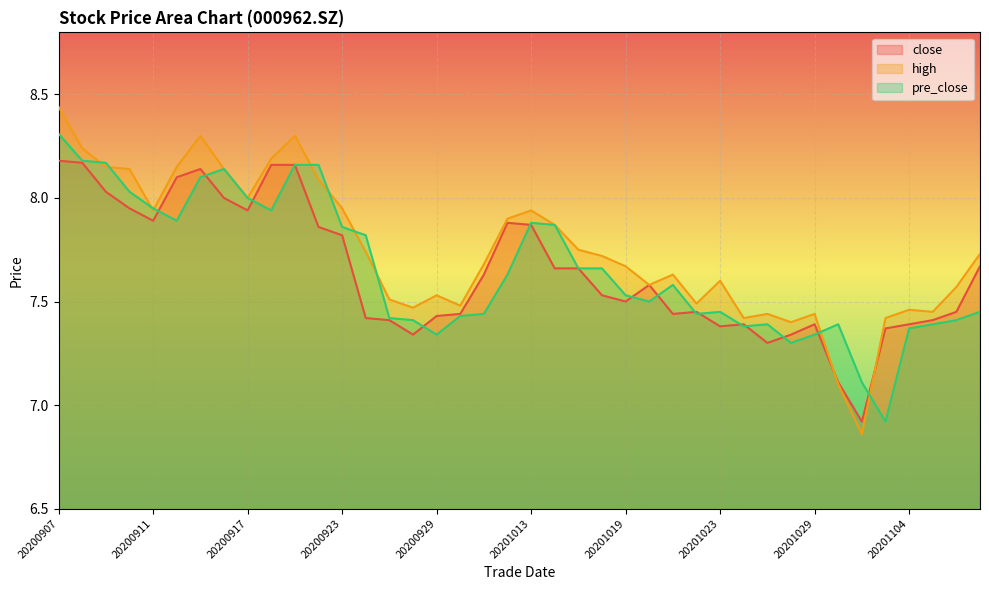

Read the pre_close value at 20201030.

7.4